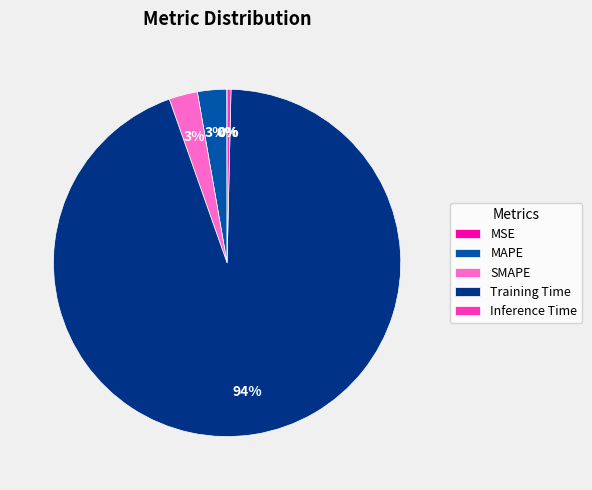

To the nearest percent, what portion does MAPE represent?

3%